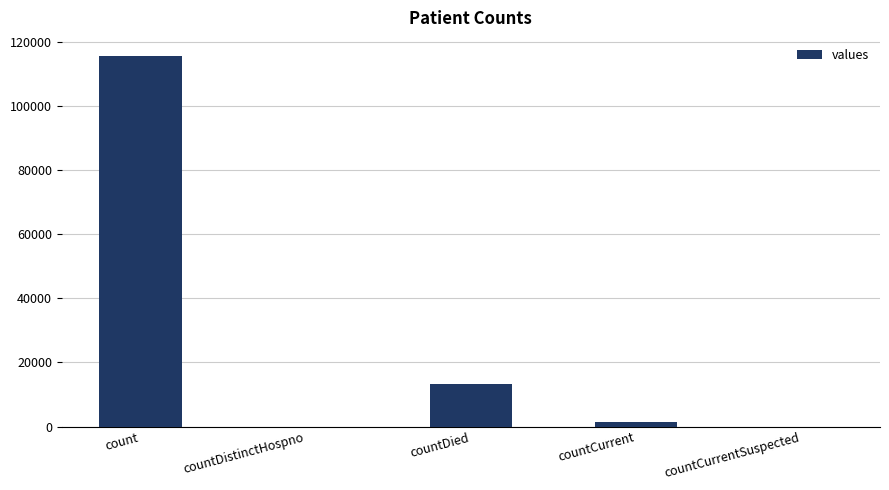

What is the sum of all values?

130105